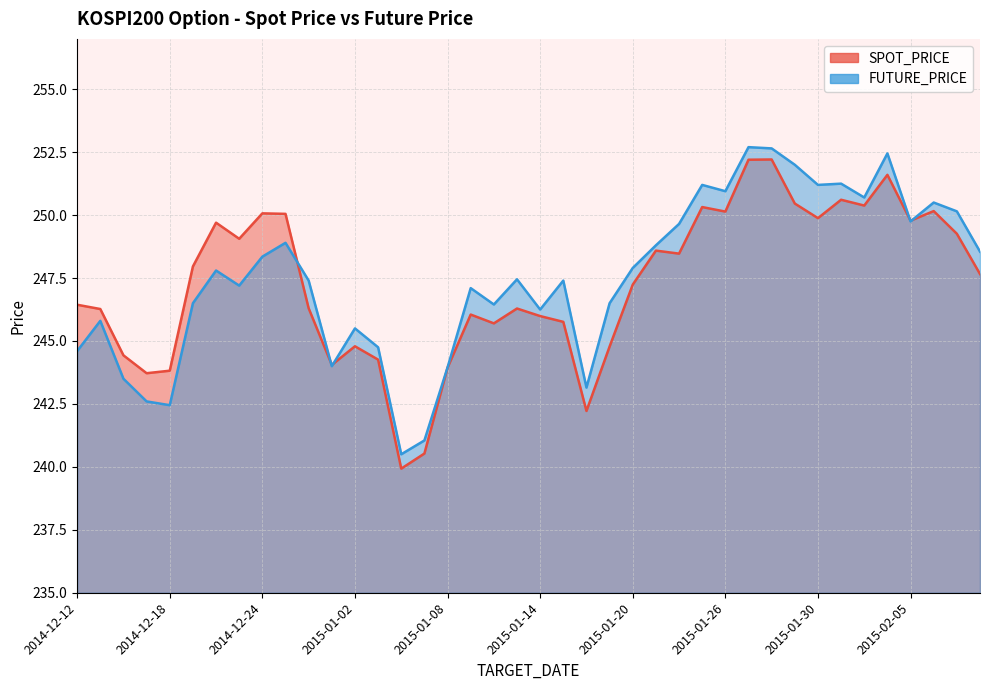

The SPOT_PRICE series shows 244.4 at 2014-12-16. True or false?

True